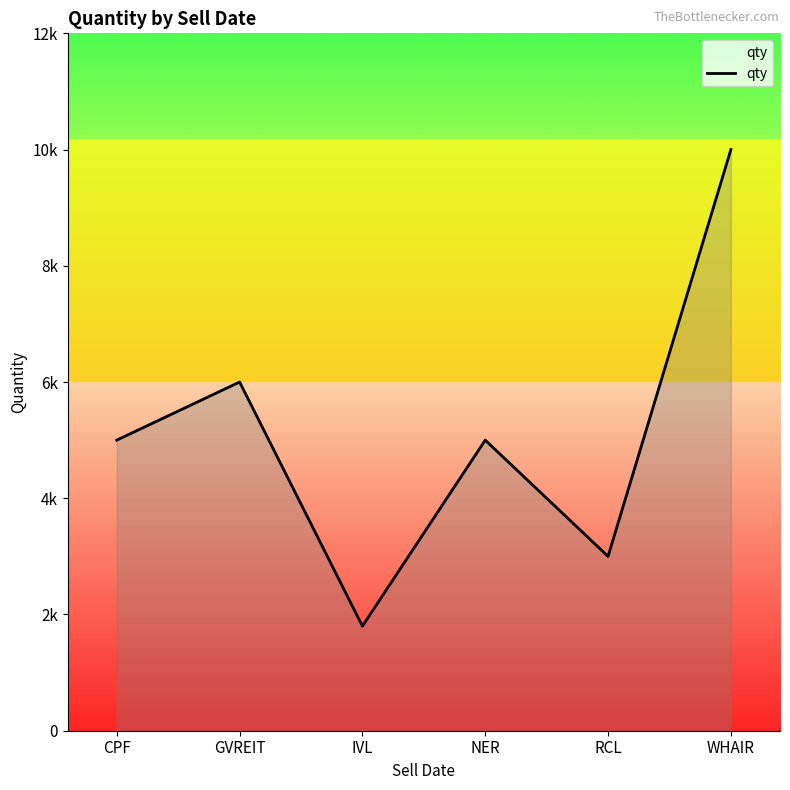

Does the chart have visible grid lines?

No